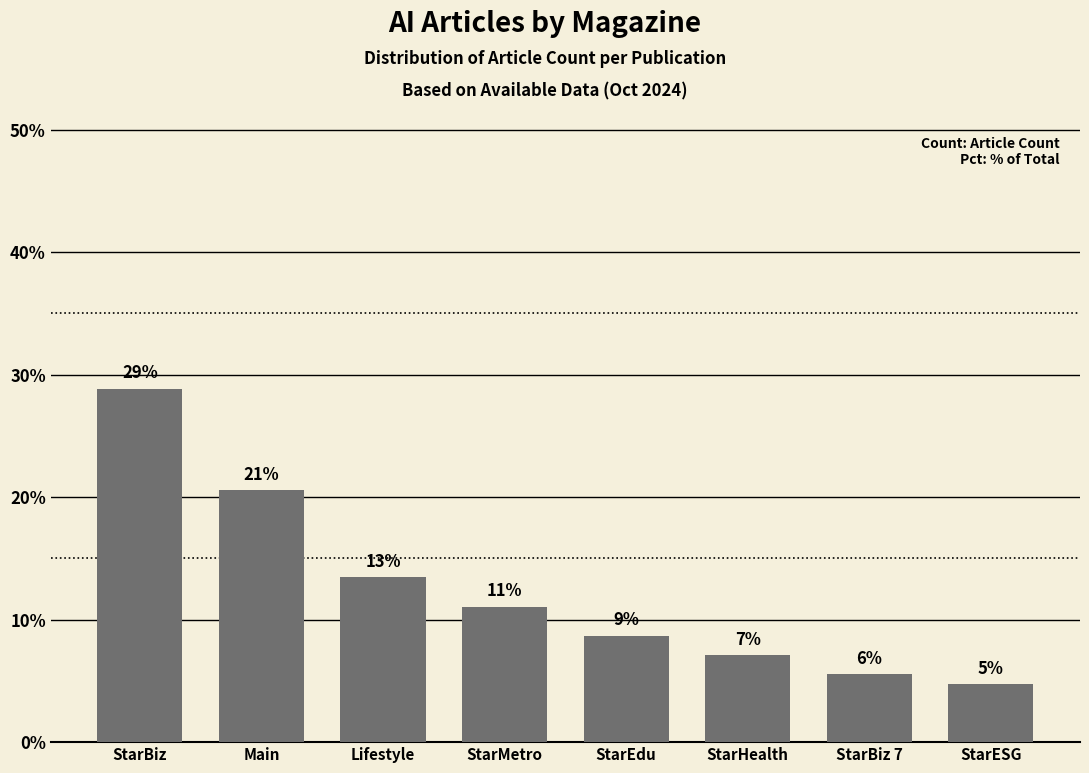

What is the difference between the maximum and minimum values?

24.1